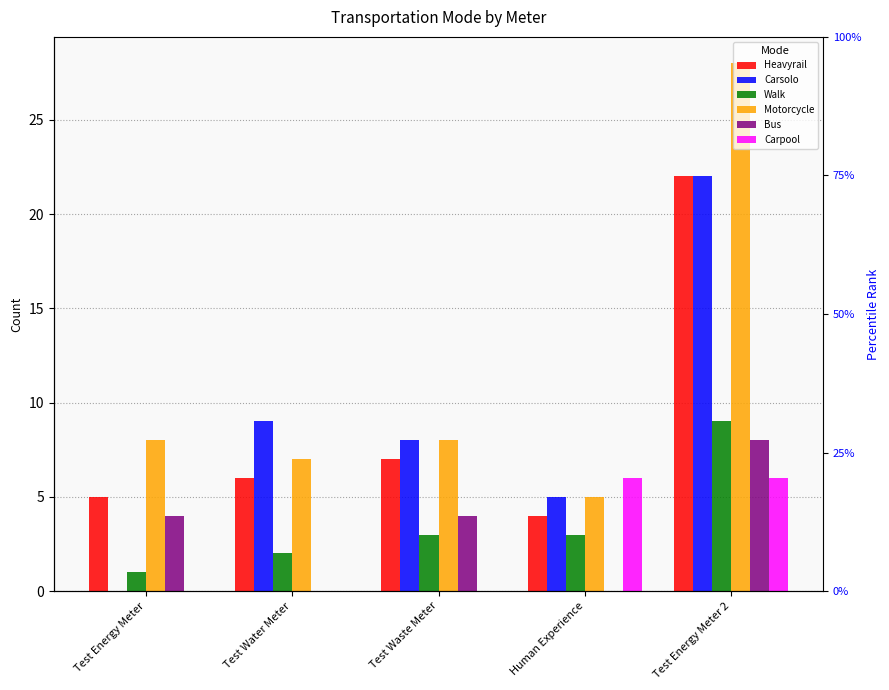

Count the number of data series in this chart.

6